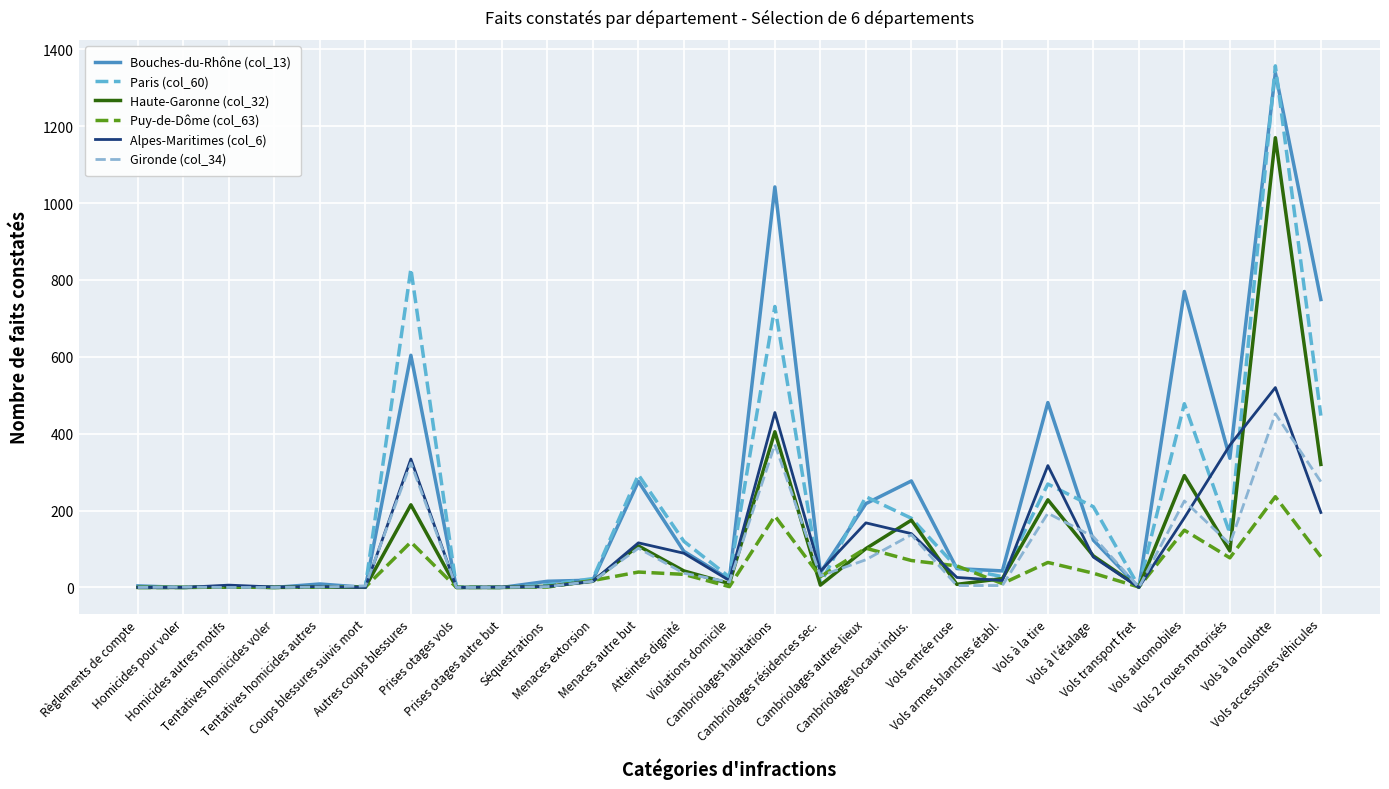

Which series ends up on top after the final intersection of Paris (col_60) and Gironde (col_34)?

Paris (col_60)